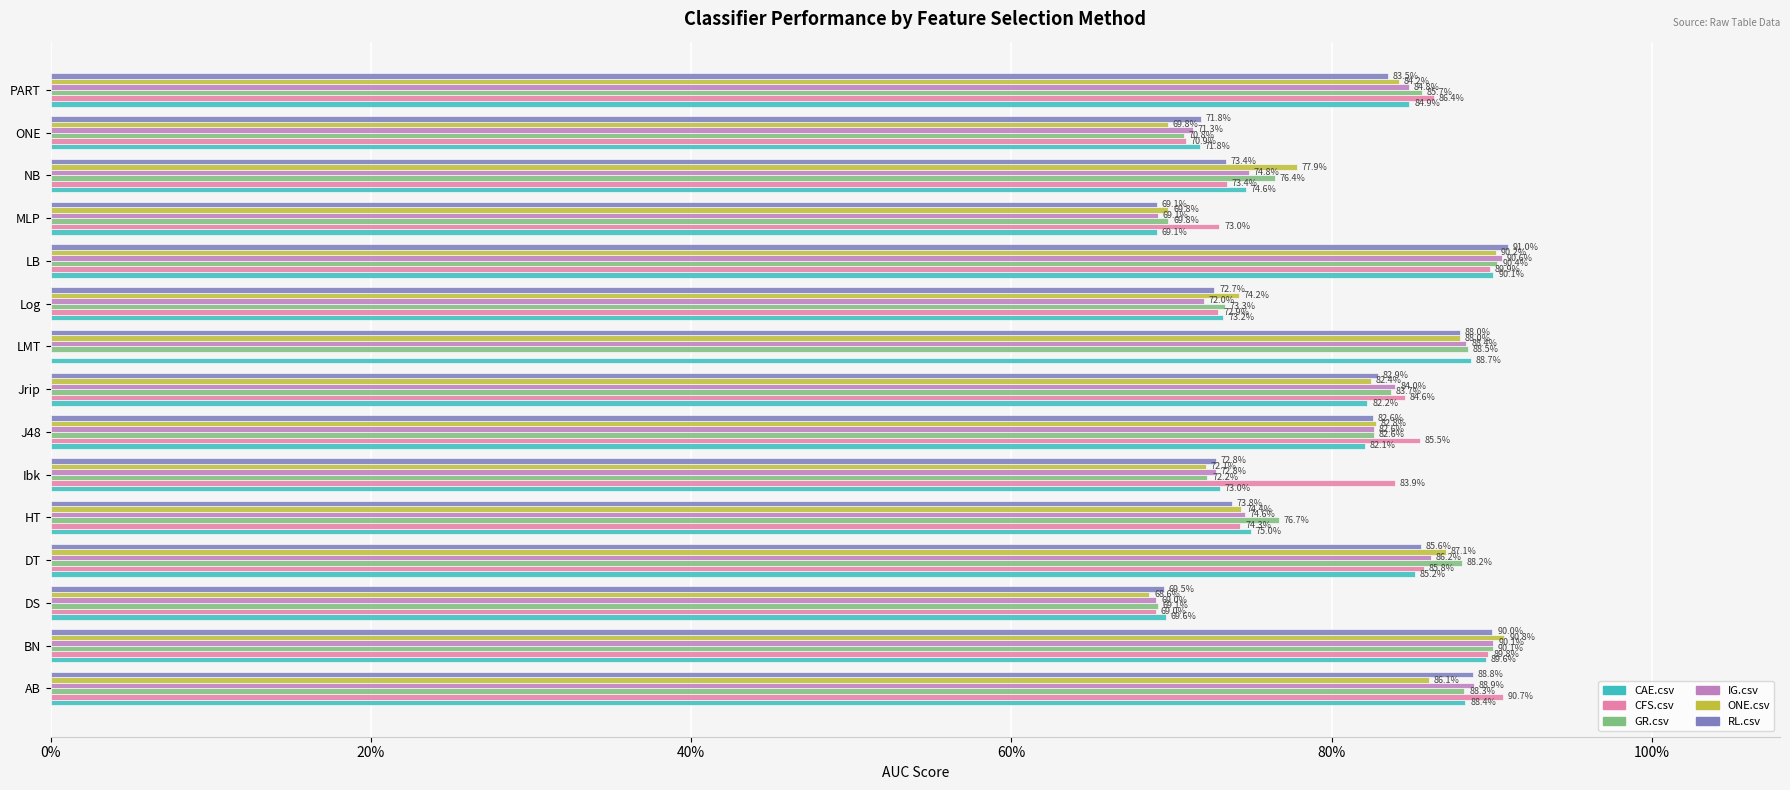

What is the difference between the second highest and minimum values in the ONE.csv series?

0.2